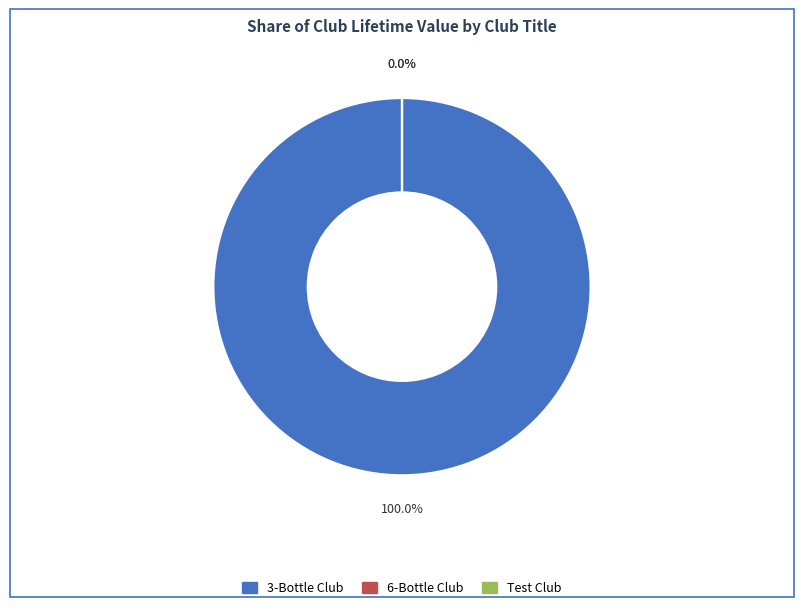

True or false: 6-Bottle Club accounts for 8% of the total.

False